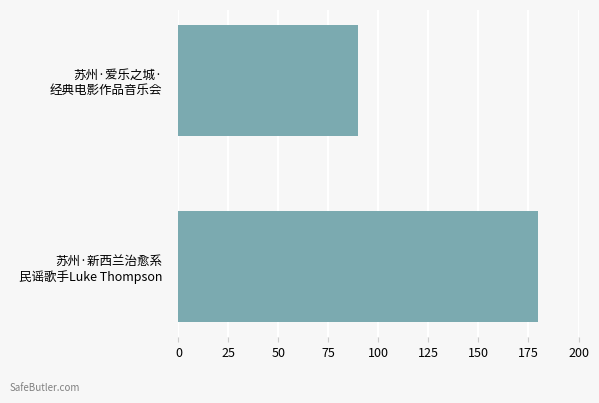

Reading bottom to top, what are all the values shown in this chart?

180	90